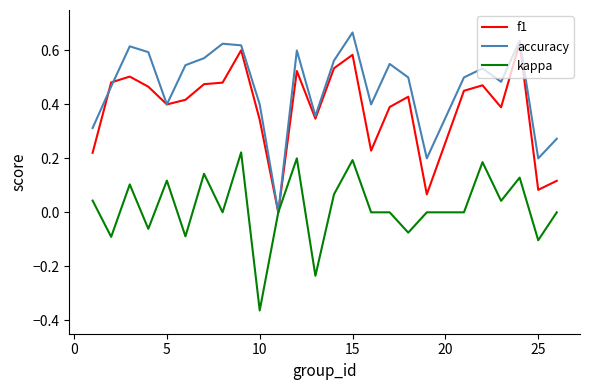

How many accuracy values are between 0 and 1?

25